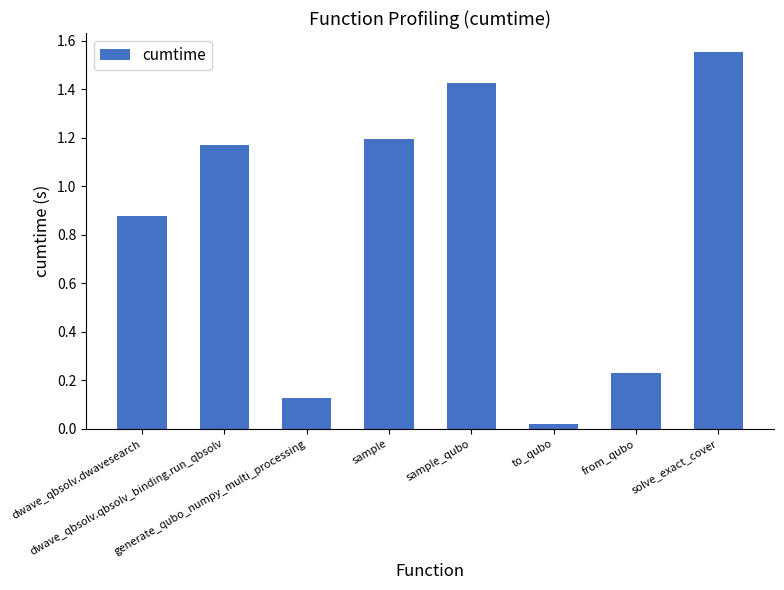

Rank the categories by value from lowest to highest.

to_qubo, generate_qubo_numpy_multi_processing, from_qubo, dwave_qbsolv.dwavesearch, dwave_qbsolv.qbsolv_binding.run_qbsolv, sample, sample_qubo, solve_exact_cover